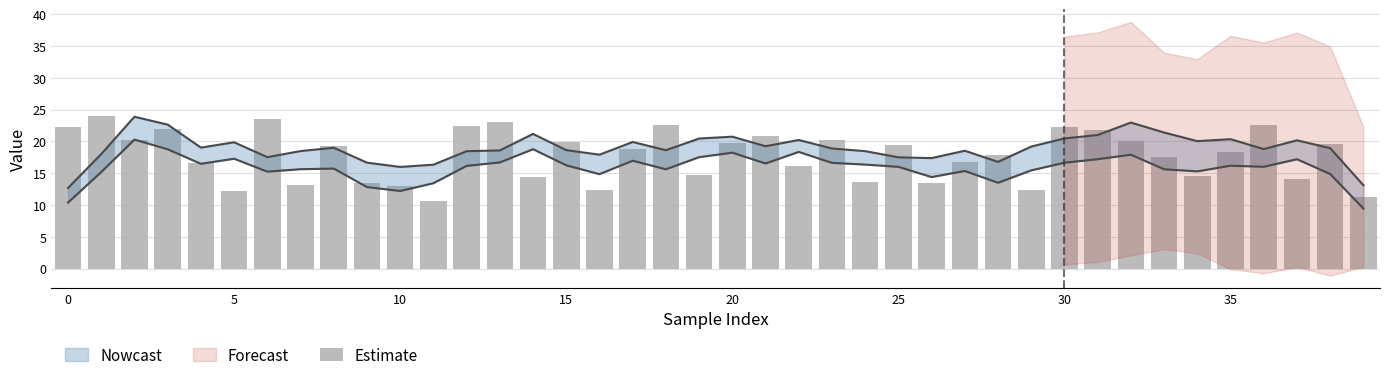

Does the chart contain stacked bars?

No